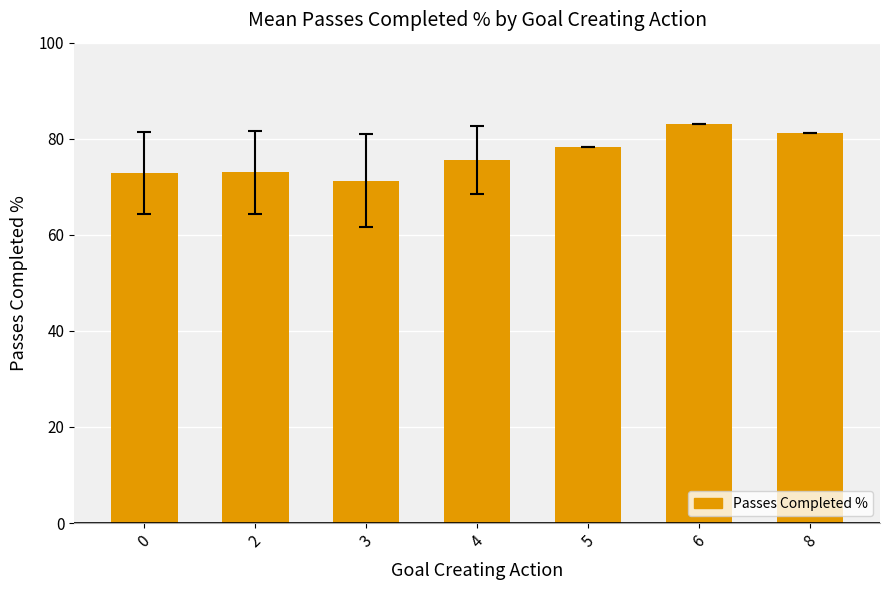

Which category has the highest value across all series?

6